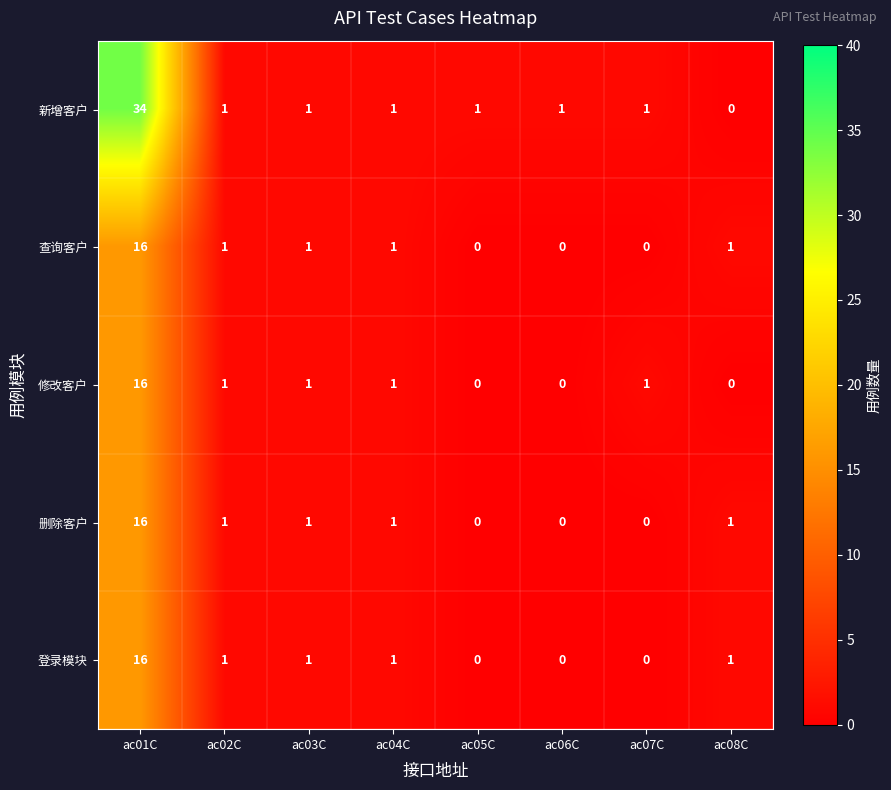

What is the maximum value shown in the chart?

34